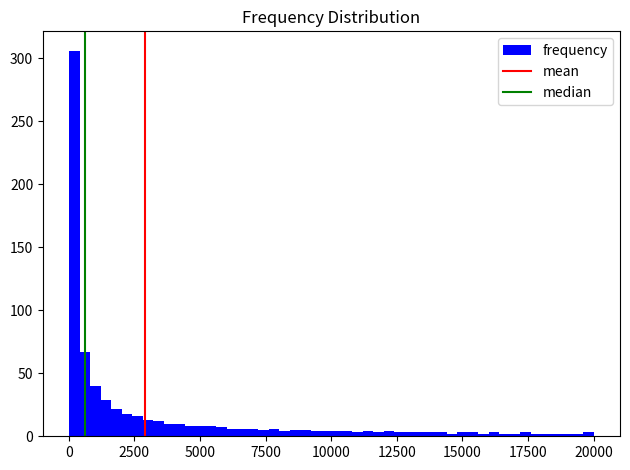

Around what value on the x-axis is the tallest bar? Give the approximate position of its centre, as read against the axis.

0